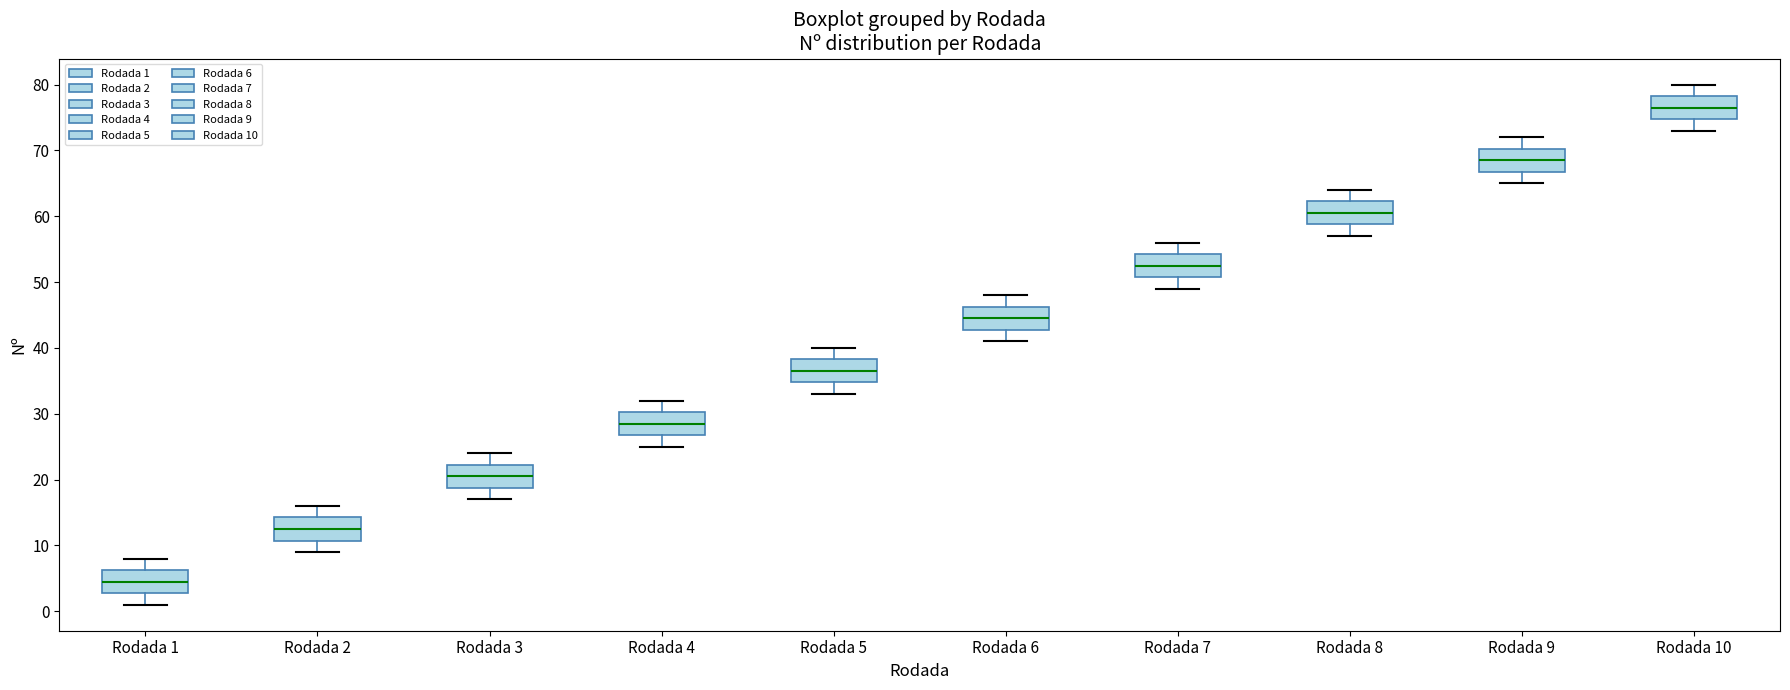

Reading left to right, read every box against the y-axis: the position of its median line, the range the box covers, and the ends of its whiskers. The values are not printed on the chart, so give them approximately, as read against the axis.

Rodada 1: median 5, box 3 to 6, whiskers 1 to 8
Rodada 2: median 13, box 11 to 14, whiskers 9 to 16
Rodada 3: median 21, box 19 to 22, whiskers 17 to 24
Rodada 4: median 29, box 27 to 30, whiskers 25 to 32
Rodada 5: median 37, box 35 to 38, whiskers 33 to 40
Rodada 6: median 45, box 43 to 46, whiskers 41 to 48
Rodada 7: median 53, box 51 to 54, whiskers 49 to 56
Rodada 8: median 61, box 59 to 62, whiskers 57 to 64
Rodada 9: median 69, box 67 to 70, whiskers 65 to 72
Rodada 10: median 77, box 75 to 78, whiskers 73 to 80